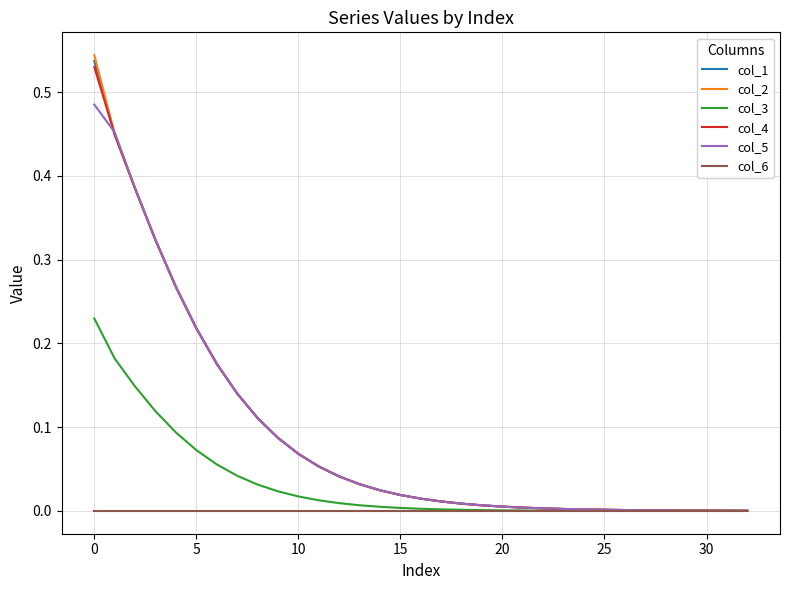

How many distinct data groups are displayed?

6